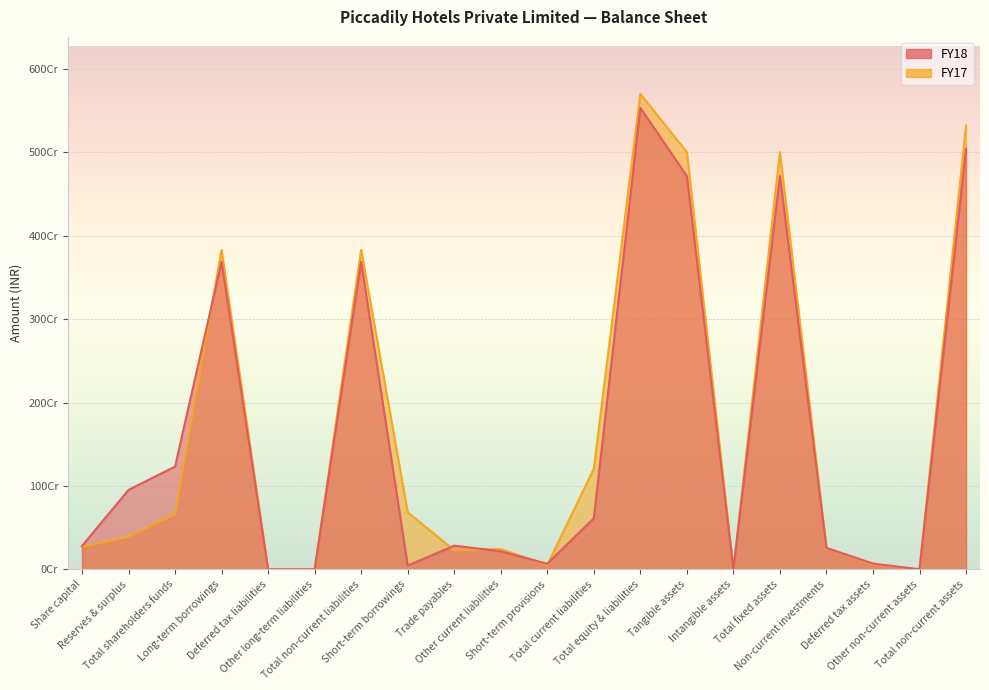

Which category has the highest value in the FY17 series?

Total equity & liabilities